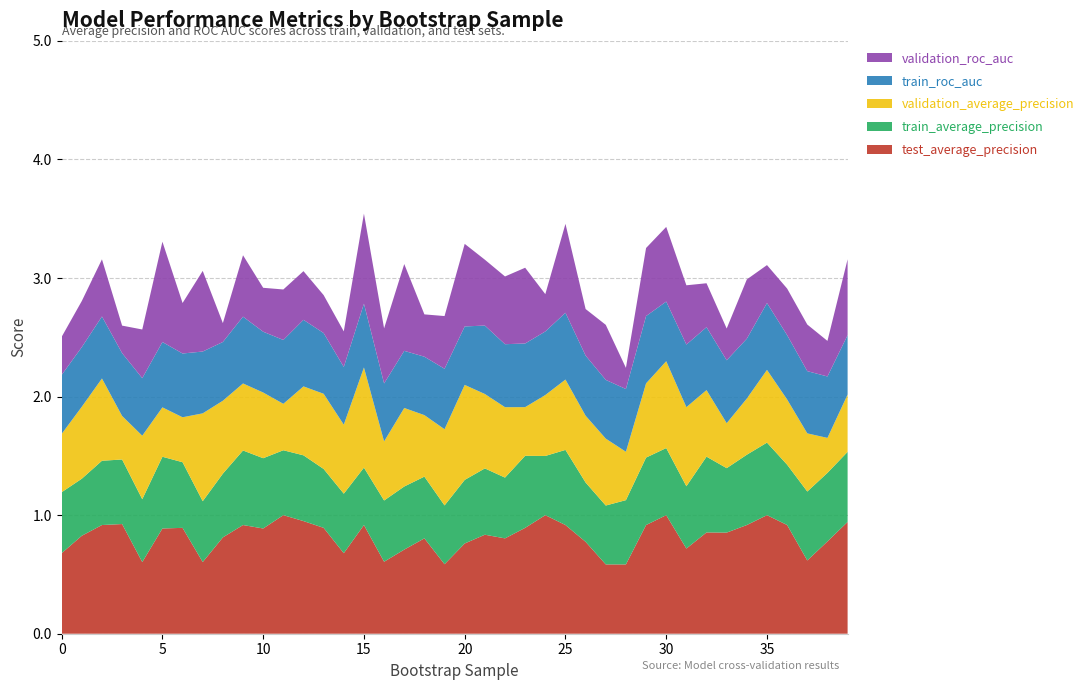

Reading left to right, what are all the values shown in this chart?

test_average_precision: 0=0.7	1=0.8	2=0.9	3=0.9	4=0.6	5=0.9	6=0.9	7=0.6	8=0.8	9=0.9	10=0.9	11=1.0	12=0.9	13=0.9	14=0.7	15=0.9	16=0.6	17=0.7	18=0.8	19=0.6	20=0.8	21=0.8	22=0.8	23=0.9	24=1.0	25=0.9	26=0.8	27=0.6	28=0.6	29=0.9	30=1.0	31=0.7	32=0.9	33=0.9	34=0.9	35=1.0	36=0.9	37=0.6	38=0.8	39=0.9
train_average_precision: 0=0.5	1=0.5	2=0.5	3=0.5	4=0.5	5=0.6	6=0.6	7=0.5	8=0.5	9=0.6	10=0.6	11=0.5	12=0.6	13=0.5	14=0.5	15=0.5	16=0.5	17=0.5	18=0.5	19=0.5	20=0.5	21=0.6	22=0.5	23=0.6	24=0.5	25=0.6	26=0.5	27=0.5	28=0.5	29=0.6	30=0.6	31=0.5	32=0.6	33=0.5	34=0.6	35=0.6	36=0.5	37=0.6	38=0.6	39=0.6
validation_average_precision: 0=0.5	1=0.6	2=0.7	3=0.4	4=0.5	5=0.4	6=0.4	7=0.7	8=0.6	9=0.6	10=0.6	11=0.4	12=0.6	13=0.6	14=0.6	15=0.8	16=0.5	17=0.7	18=0.5	19=0.6	20=0.8	21=0.6	22=0.6	23=0.4	24=0.5	25=0.6	26=0.6	27=0.6	28=0.4	29=0.6	30=0.7	31=0.7	32=0.6	33=0.4	34=0.5	35=0.6	36=0.6	37=0.5	38=0.3	39=0.5
train_roc_auc: 0=0.5	1=0.5	2=0.5	3=0.5	4=0.5	5=0.6	6=0.5	7=0.5	8=0.5	9=0.6	10=0.5	11=0.5	12=0.6	13=0.5	14=0.5	15=0.5	16=0.5	17=0.5	18=0.5	19=0.5	20=0.5	21=0.6	22=0.5	23=0.5	24=0.5	25=0.6	26=0.5	27=0.5	28=0.5	29=0.6	30=0.5	31=0.5	32=0.5	33=0.5	34=0.5	35=0.6	36=0.5	37=0.5	38=0.5	39=0.5
validation_roc_auc: 0=0.3	1=0.4	2=0.5	3=0.2	4=0.4	5=0.8	6=0.4	7=0.7	8=0.2	9=0.5	10=0.4	11=0.4	12=0.4	13=0.3	14=0.3	15=0.8	16=0.5	17=0.7	18=0.4	19=0.4	20=0.7	21=0.6	22=0.6	23=0.6	24=0.3	25=0.8	26=0.4	27=0.5	28=0.2	29=0.6	30=0.6	31=0.5	32=0.4	33=0.3	34=0.5	35=0.3	36=0.4	37=0.4	38=0.3	39=0.6